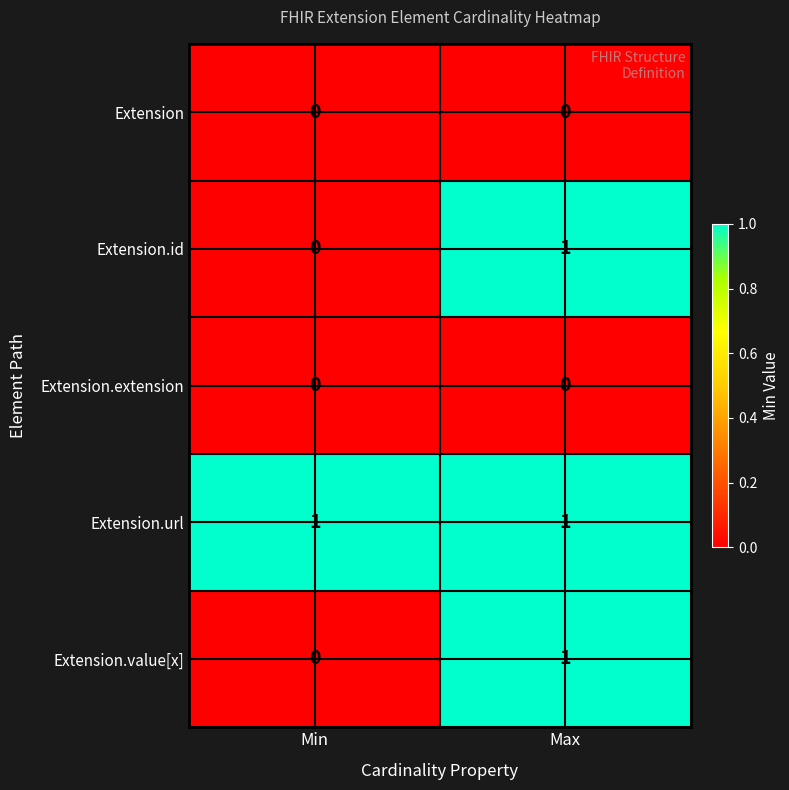

At which category is the sum across all series the highest?

Max